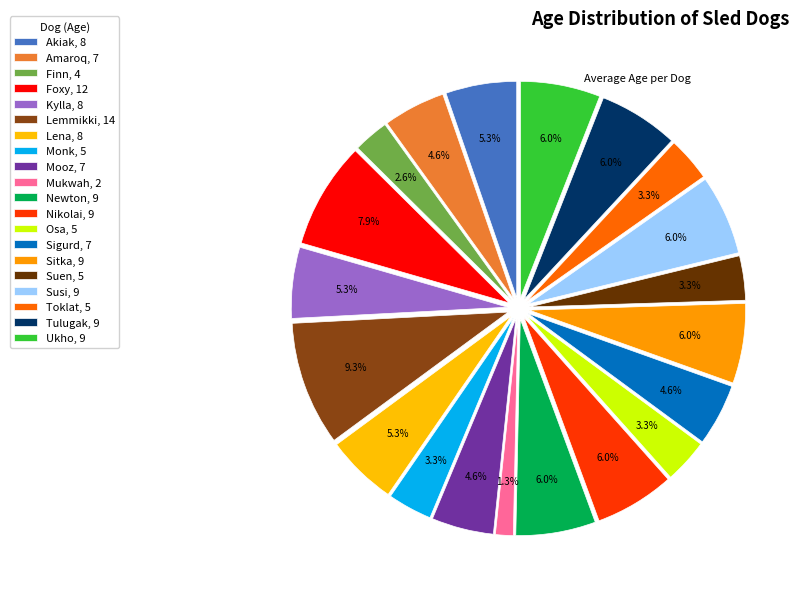

Between Tulugak and Mukwah, which is larger?

Tulugak